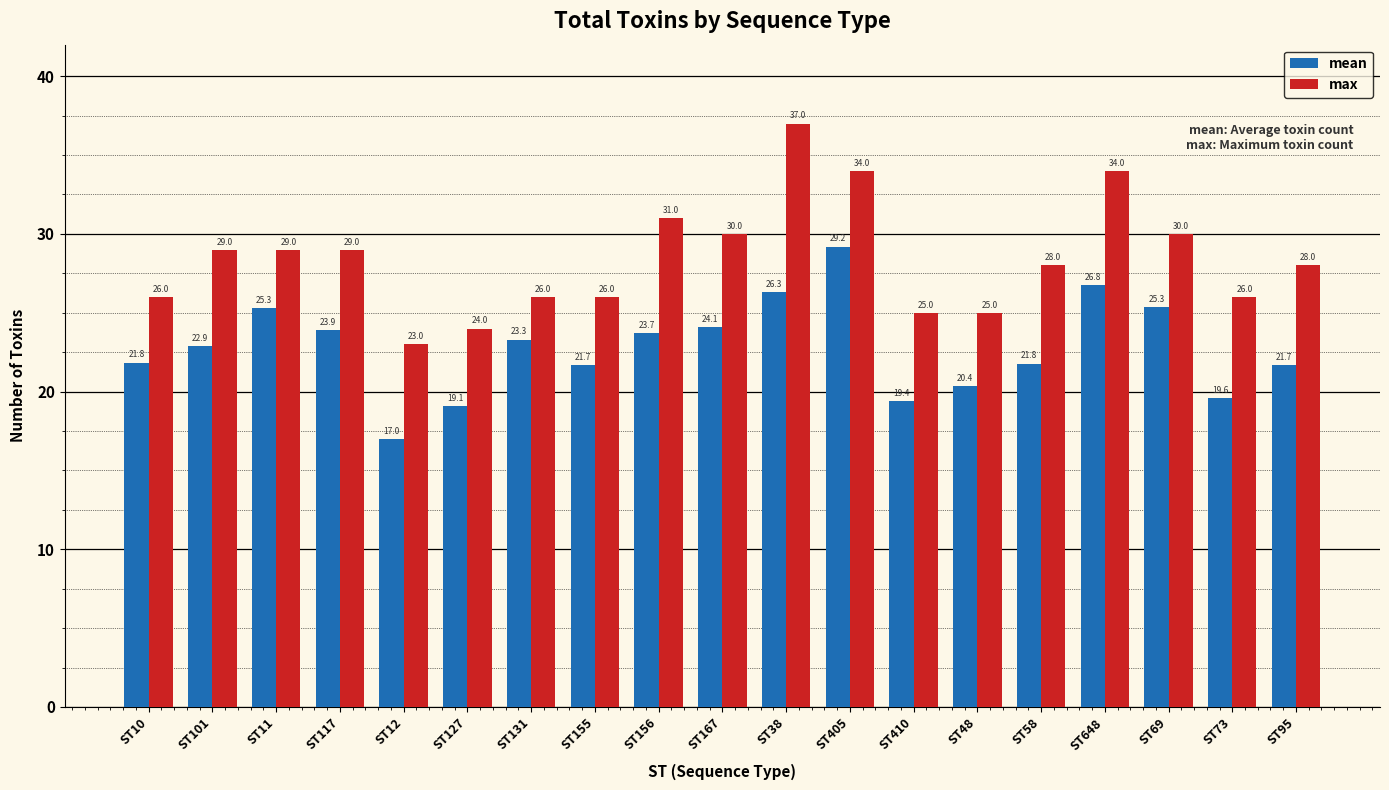

At which category is the sum across all series the highest?

ST38